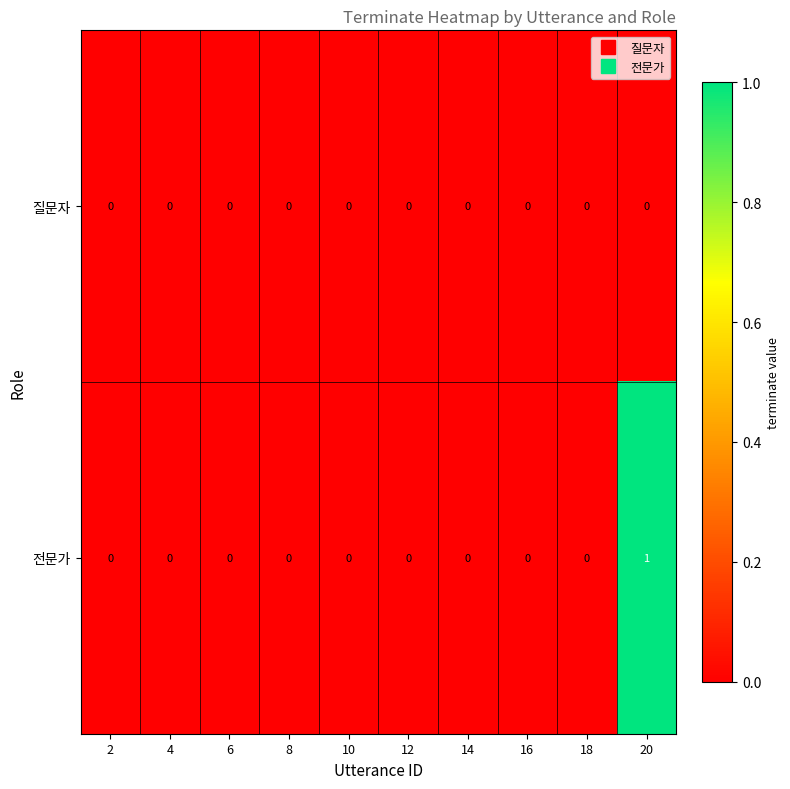

The 전문가 series shows 1 at 2. True or false?

False